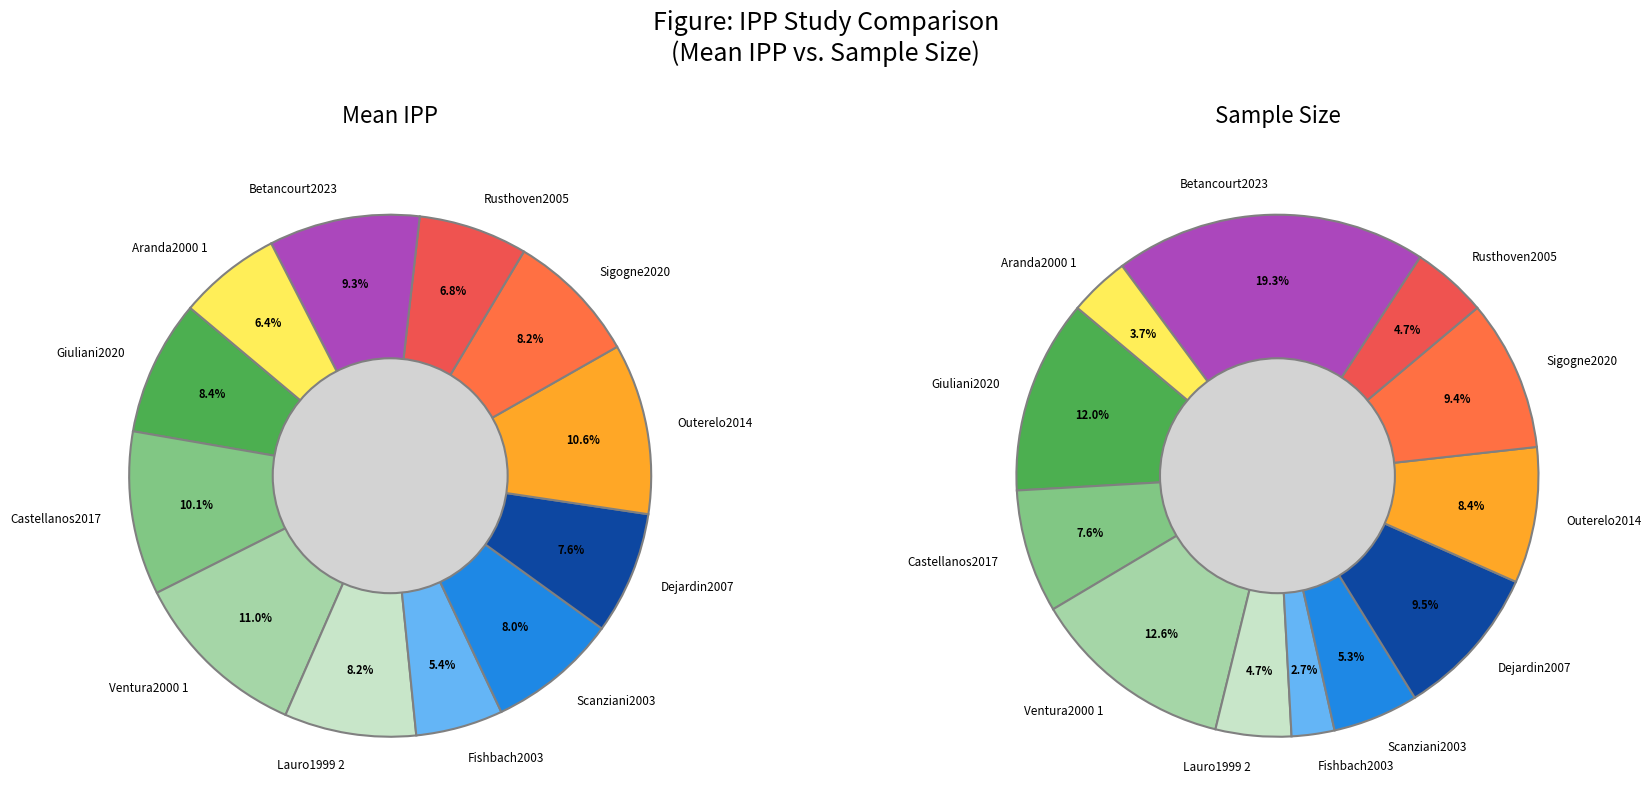

What is the largest slice in the pie chart?

Ventura2000 1